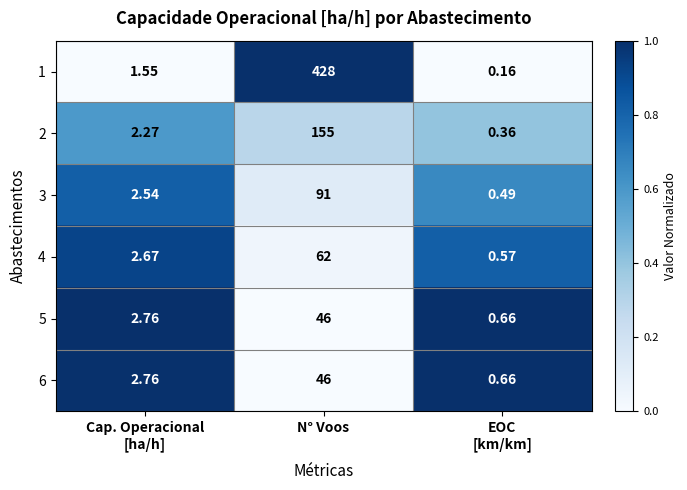

Which category has the highest value in the 3 series?

N° Voos